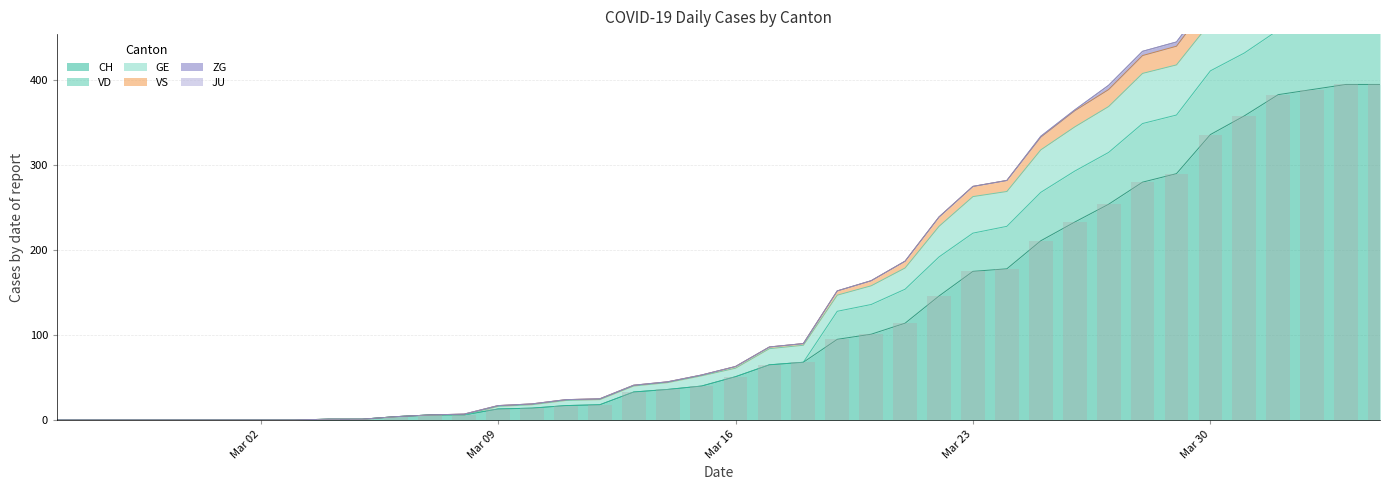

How many bars are there in each group?

3